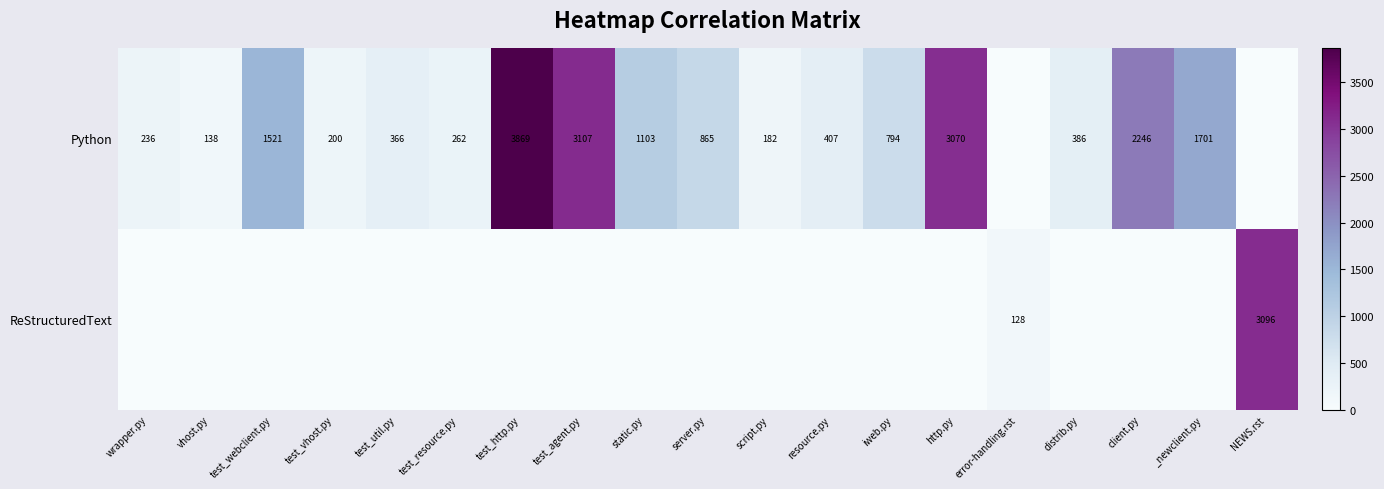

True or false: Python has a value of 75 at vhost.py.

False